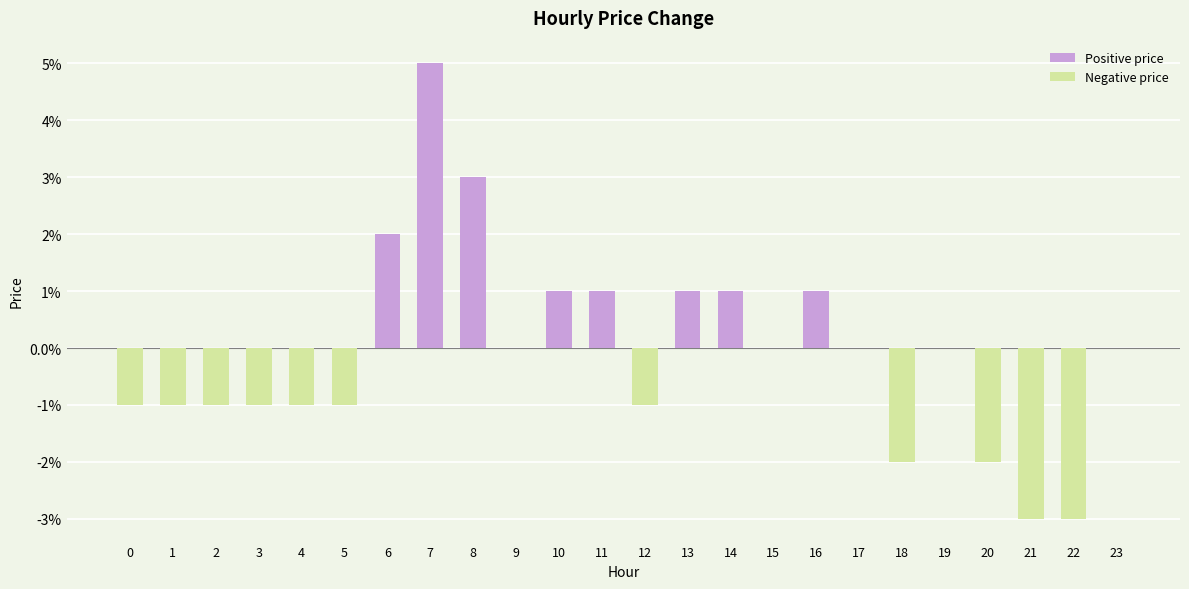

The chart shows a value of 0.1 at 15. True or false?

False